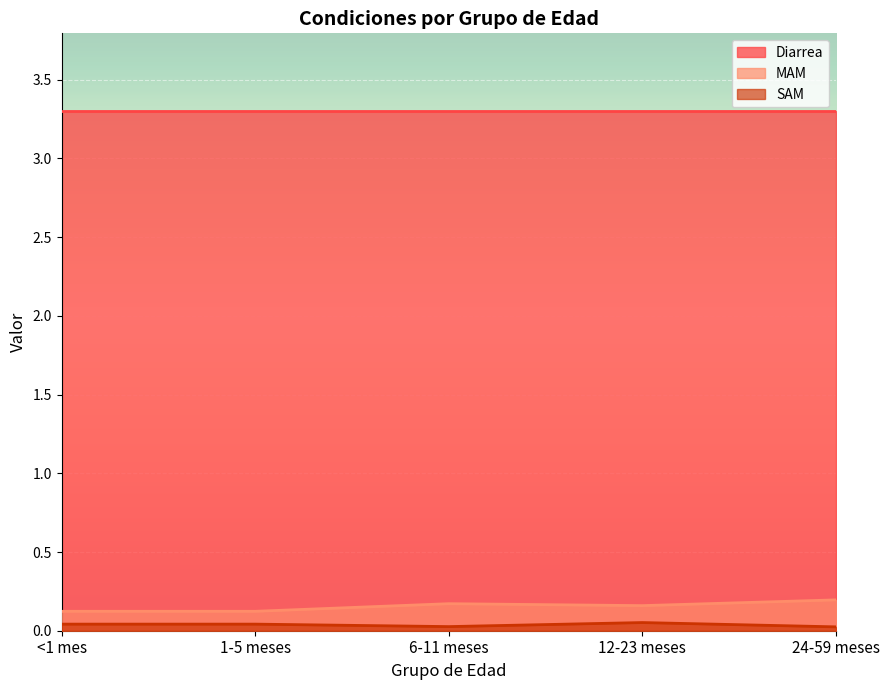

True or false: SAM and MAM cross at least once.

False